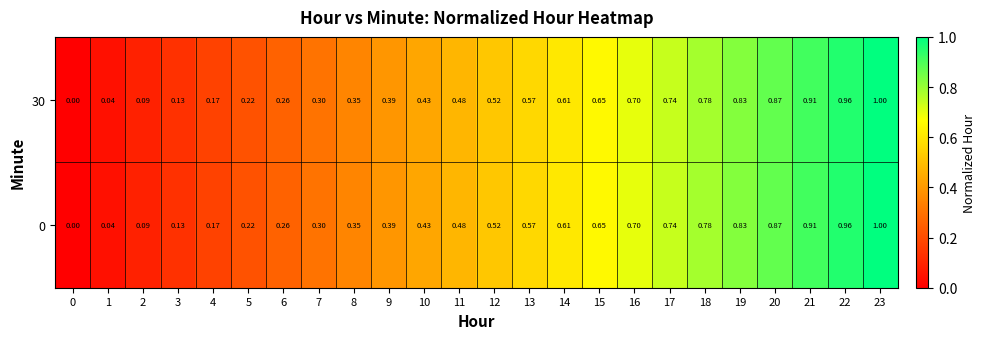

Is the value of 0 at 9 greater than the value of 30 at 18?

No